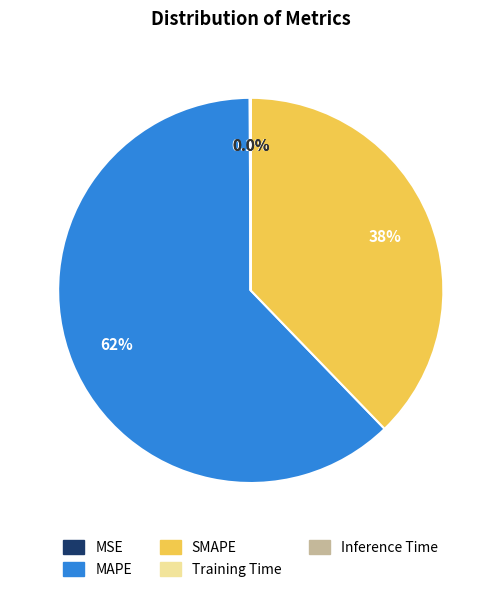

To the nearest percent, what is the difference between the largest and smallest slice percentages?

62%